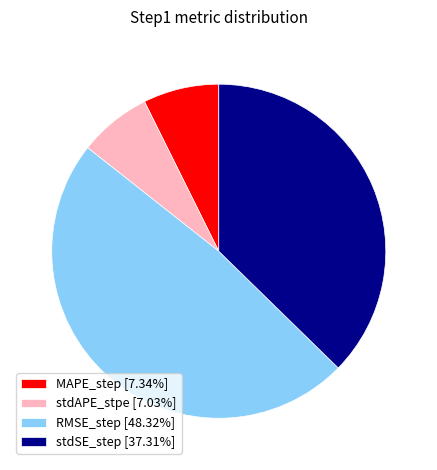

Is it true that MAPE_step is 7% of the pie?

True